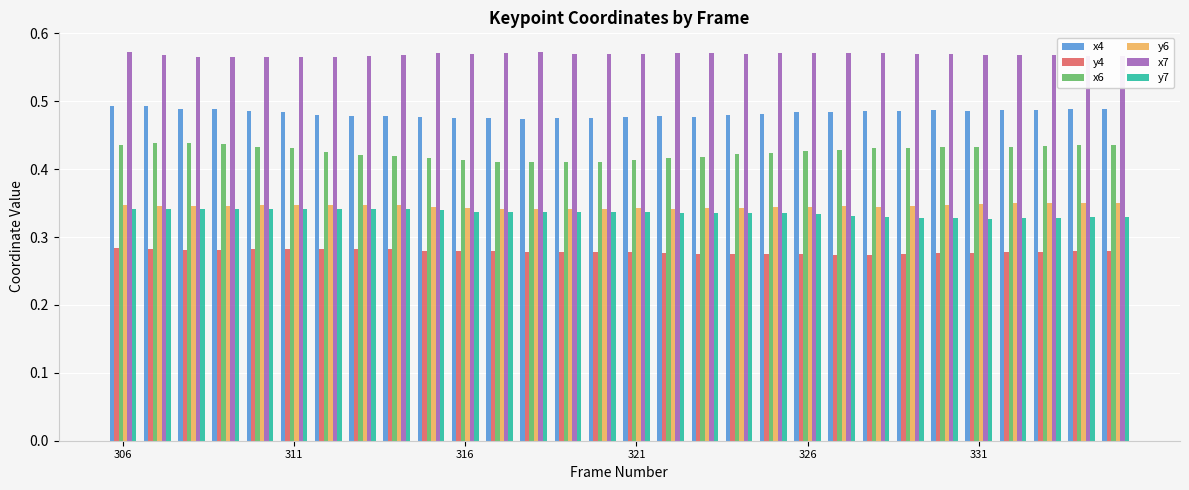

Which series has the largest total across all categories?

x7